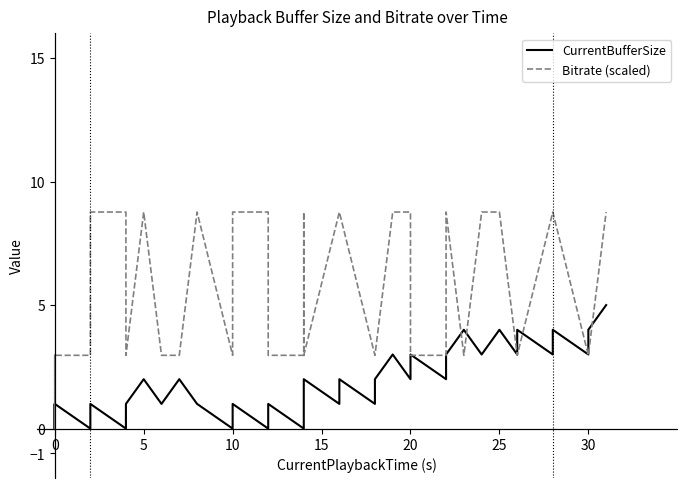

List the series in order of their overall mean, highest first.

Bitrate (scaled), CurrentBufferSize